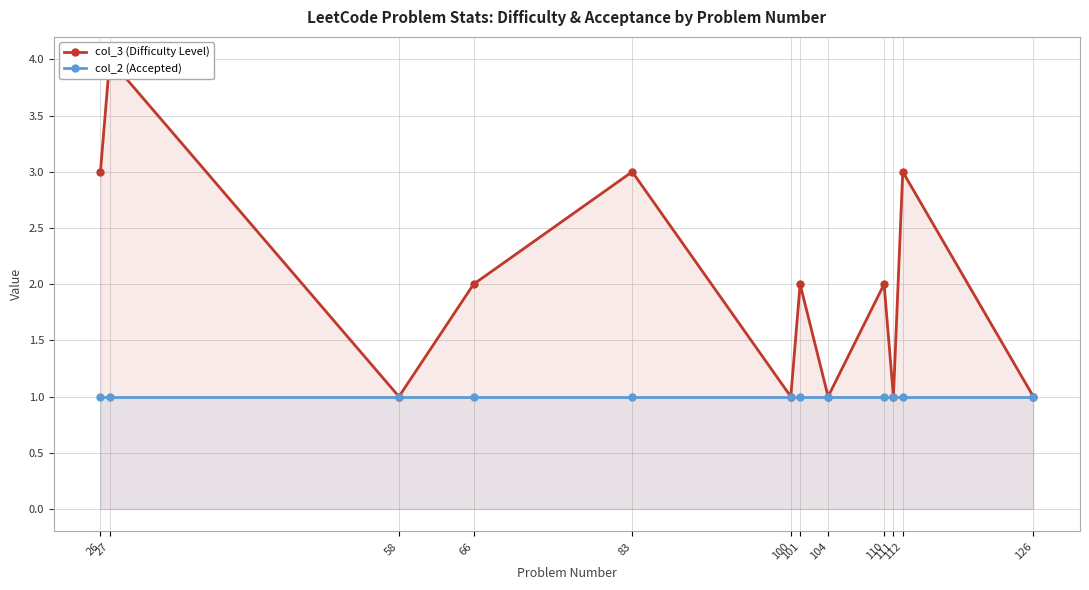

Reading right to left, list all the values displayed in this chart.

col_3 (Difficulty Level): 1	3	1	2	1	2	1	3	2	1	4	3
col_2 (Accepted): 1	1	1	1	1	1	1	1	1	1	1	1